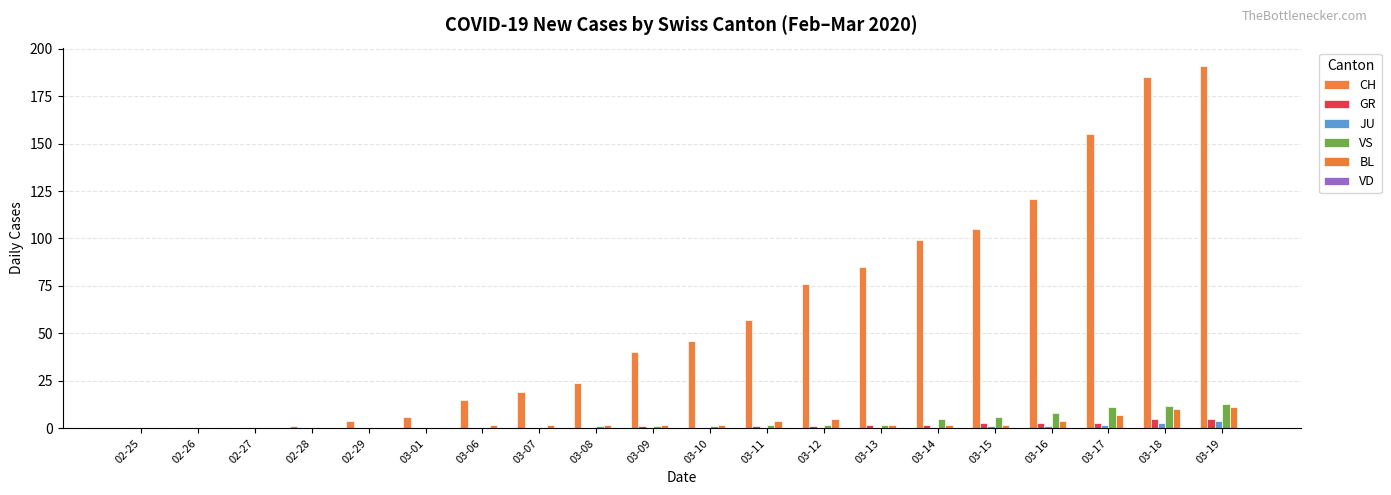

Are the bars horizontal?

No